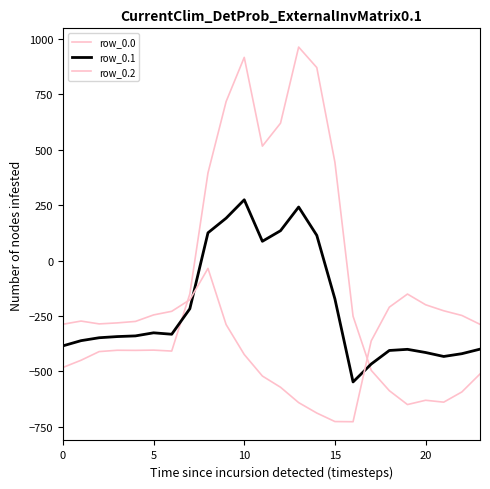

What is the minimum value for row_0.1?

-547.3